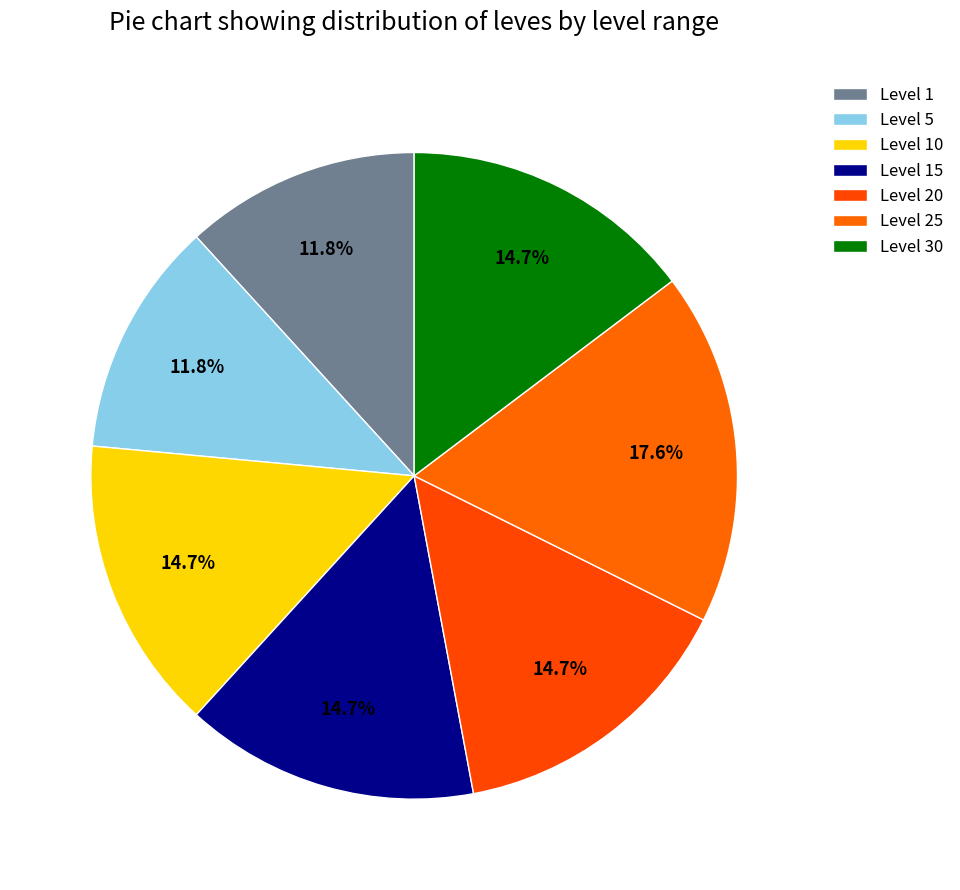

Combined, what portion of the pie is Level 10 and Level 30?

29.4%